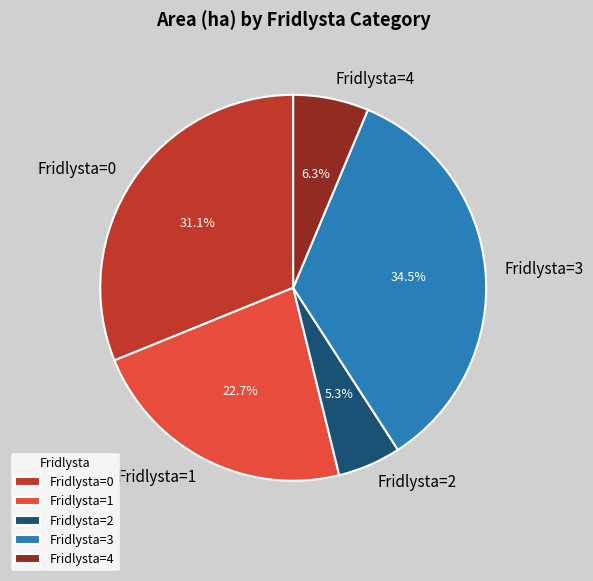

Between Fridlysta=1 and Fridlysta=4, which is larger?

Fridlysta=1